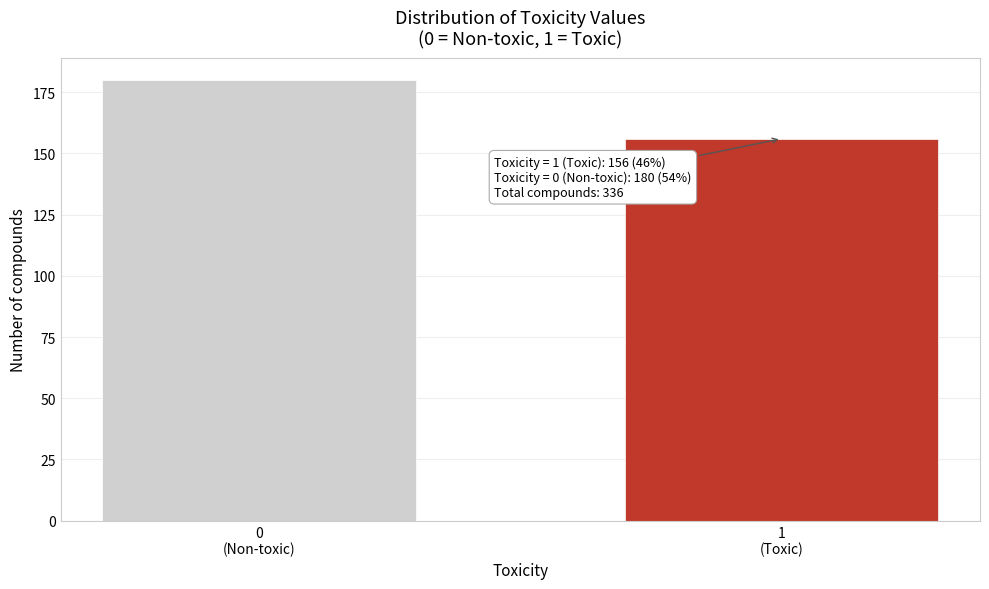

Reading right to left, extract all data points from this chart.

156	180